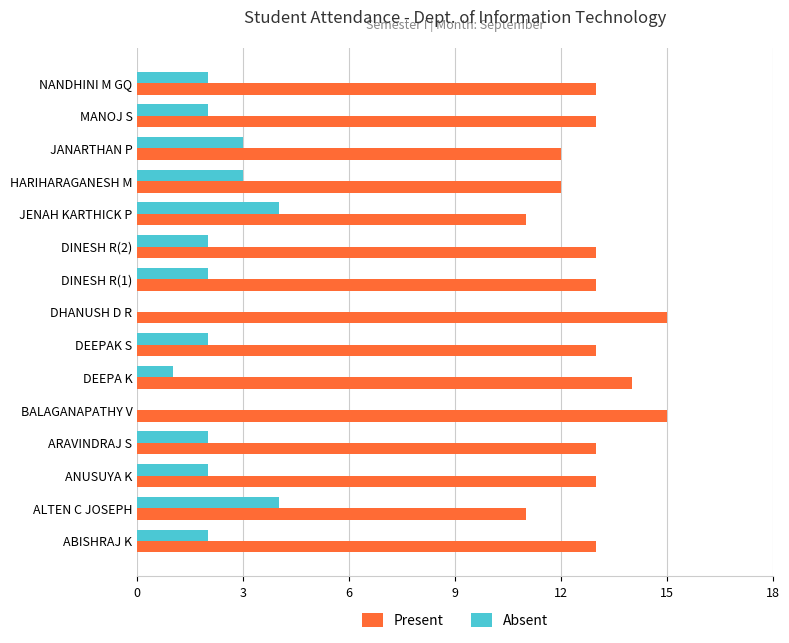

Count the number of data series in this chart.

2